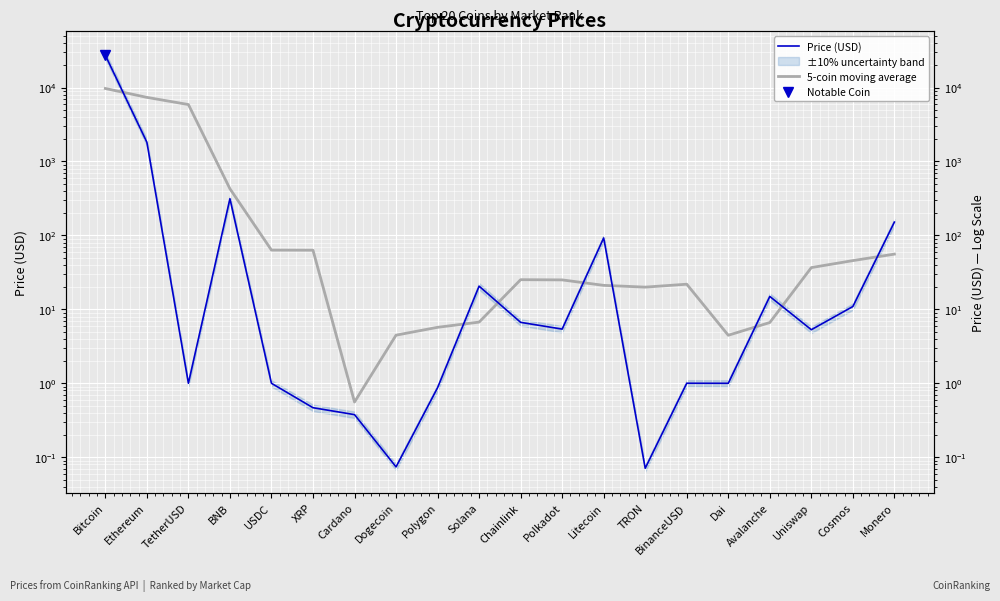

How many data points does each series have?

20